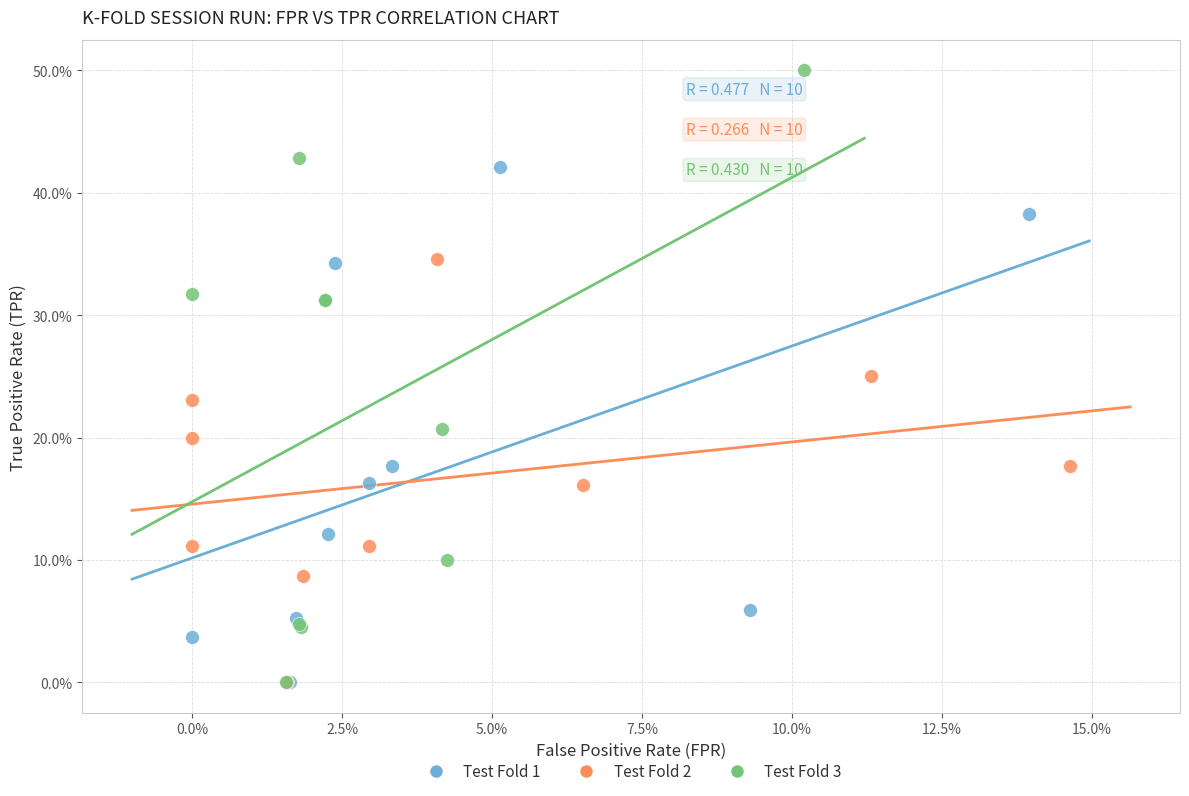

Which series has the widest spread of Y values?

Test Fold 3